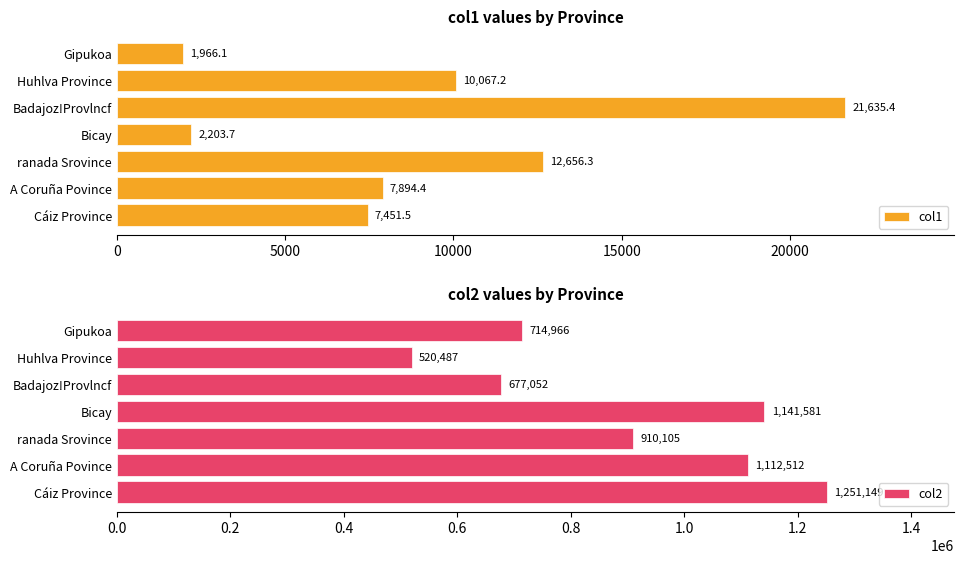

The value of col2 at ranada Srovince is 910104.6. True or false?

True